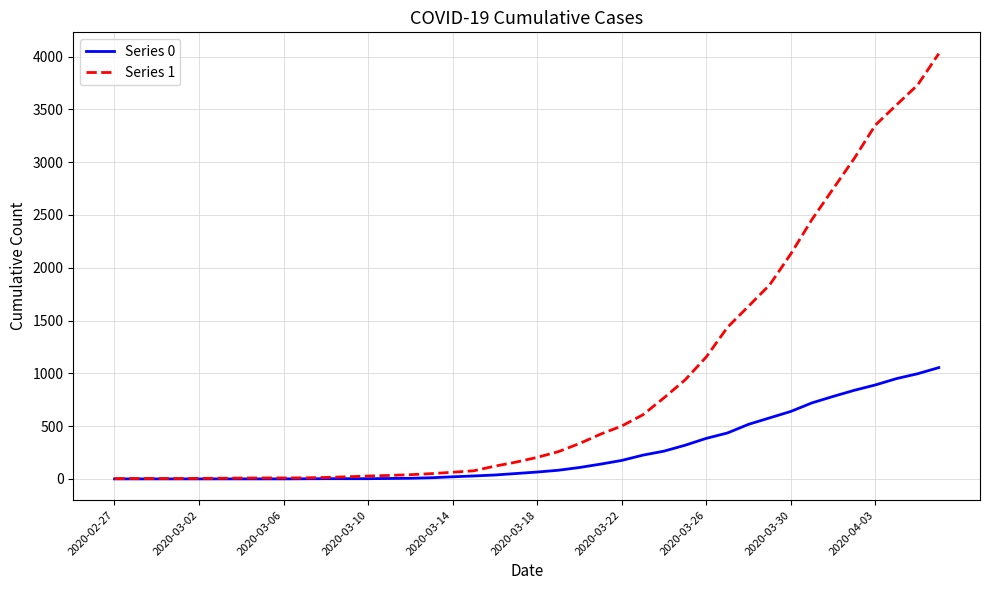

Which series has the widest spread of values?

Series 1